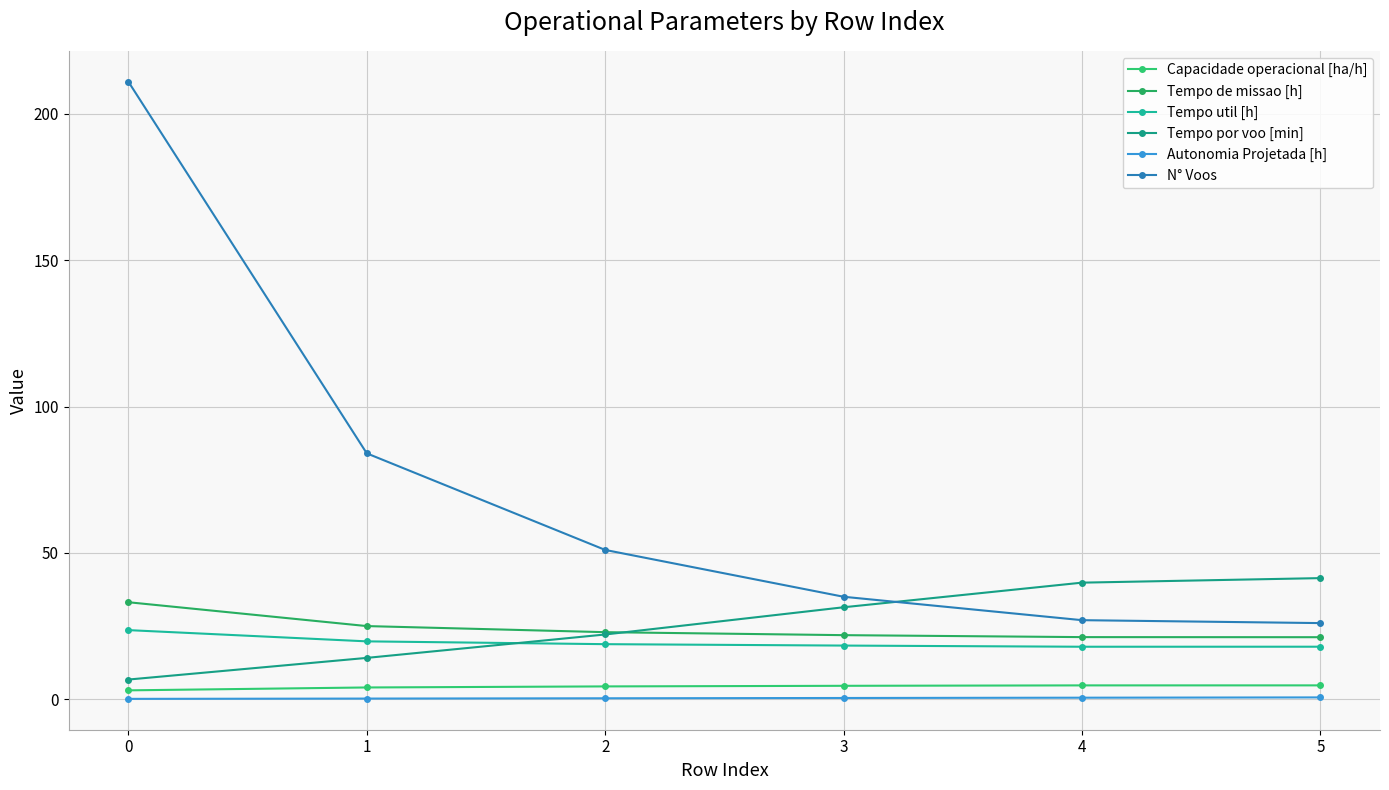

What is the sum of the N° Voos values at 3 and 1?

119.0